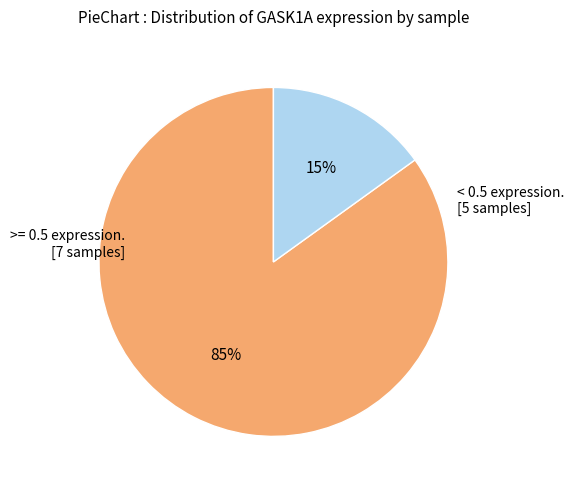

To the nearest percent, what is the difference between the largest and smallest slice percentages?

70%